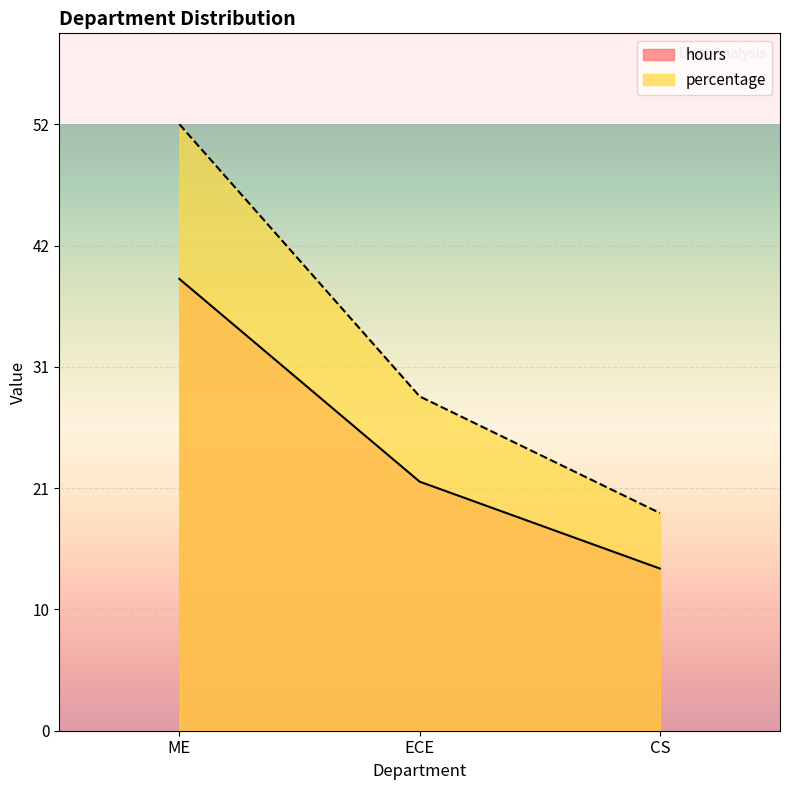

Is the value of hours at ME greater than the value of percentage at CS?

Yes